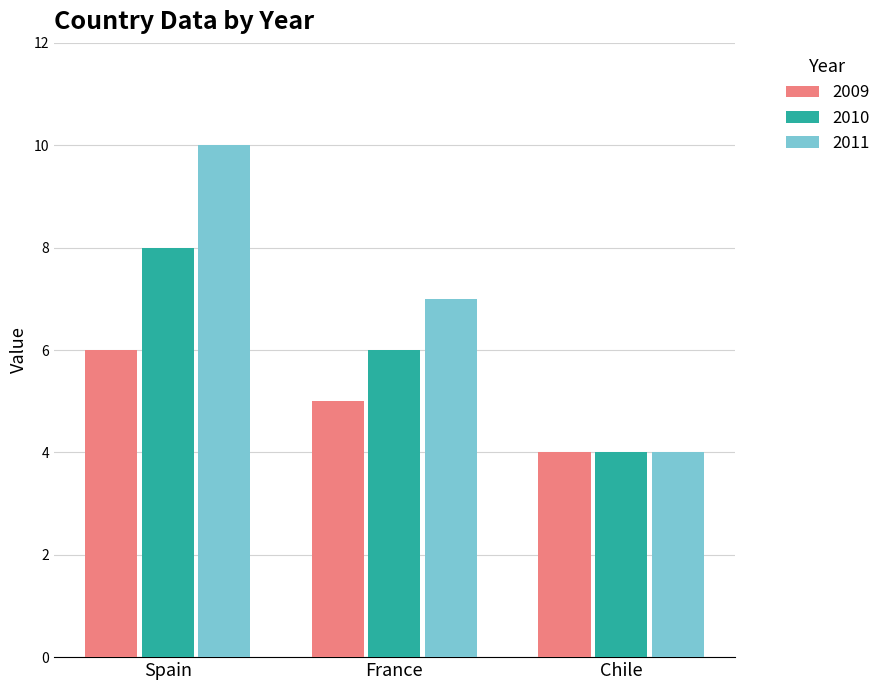

The 2009 series shows 9 at Spain. True or false?

False